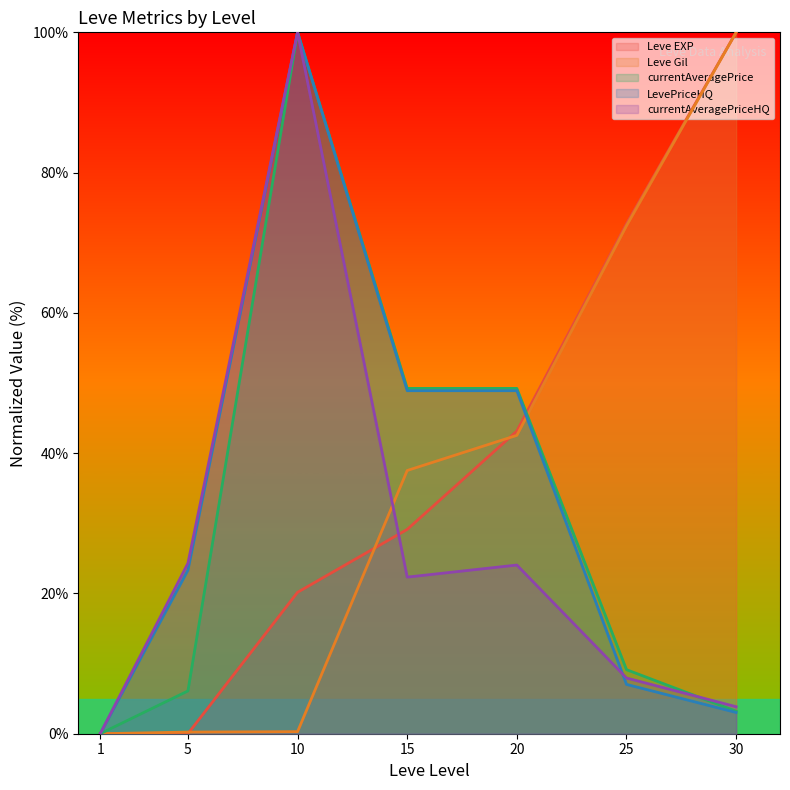

At which label does currentAveragePrice reach its peak?

10